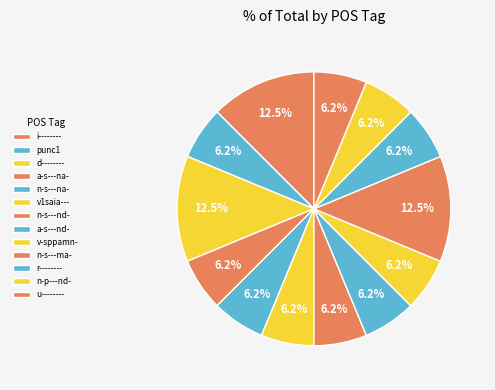

To the nearest percent, what is the difference between the largest and smallest slice percentages?

6%